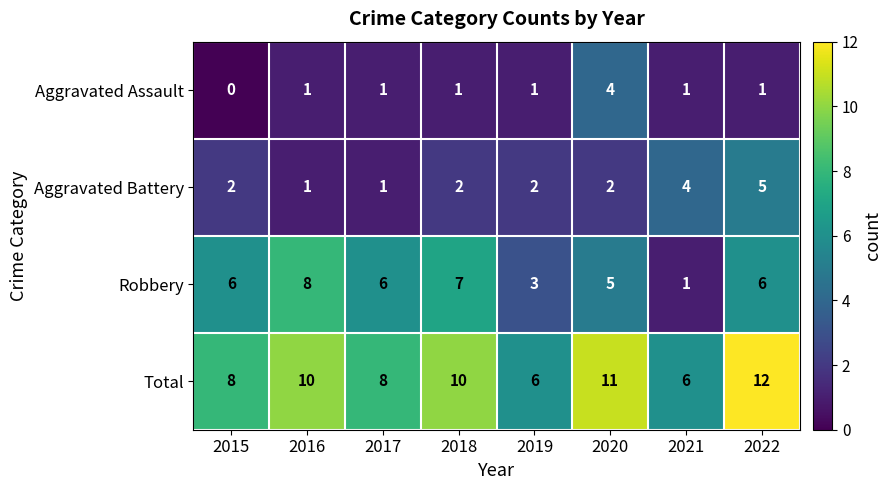

What is the sum of all Aggravated Battery values?

19